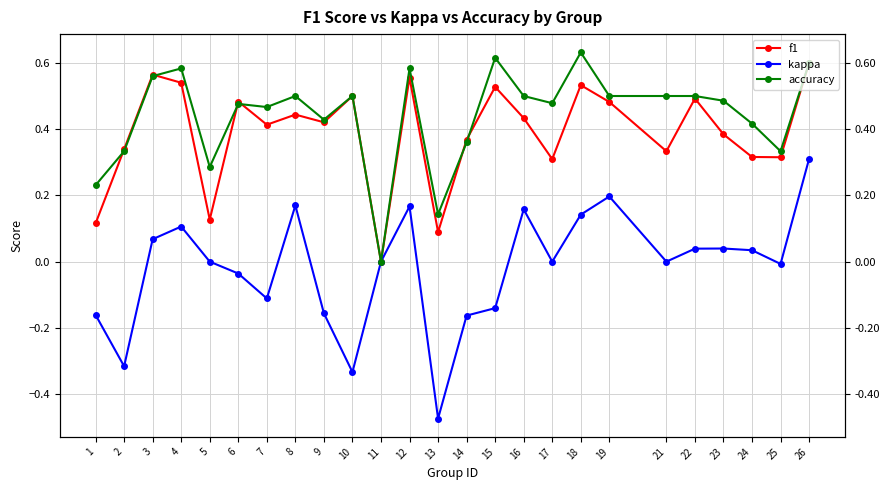

At which label does kappa first exceed 0?

3